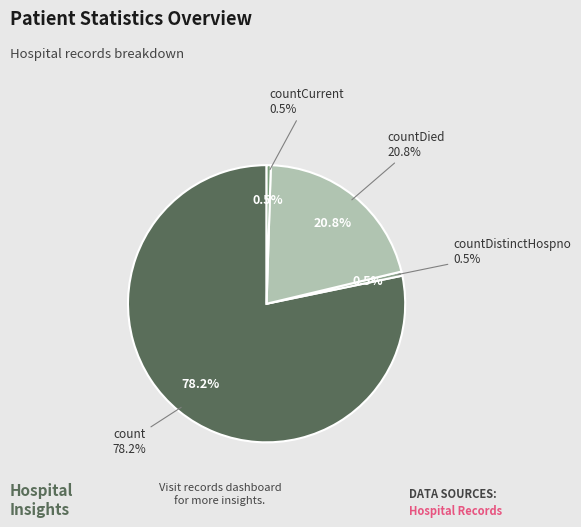

To the nearest percent, what is the difference between the countDied and countDistinctHospno slice percentages?

20%